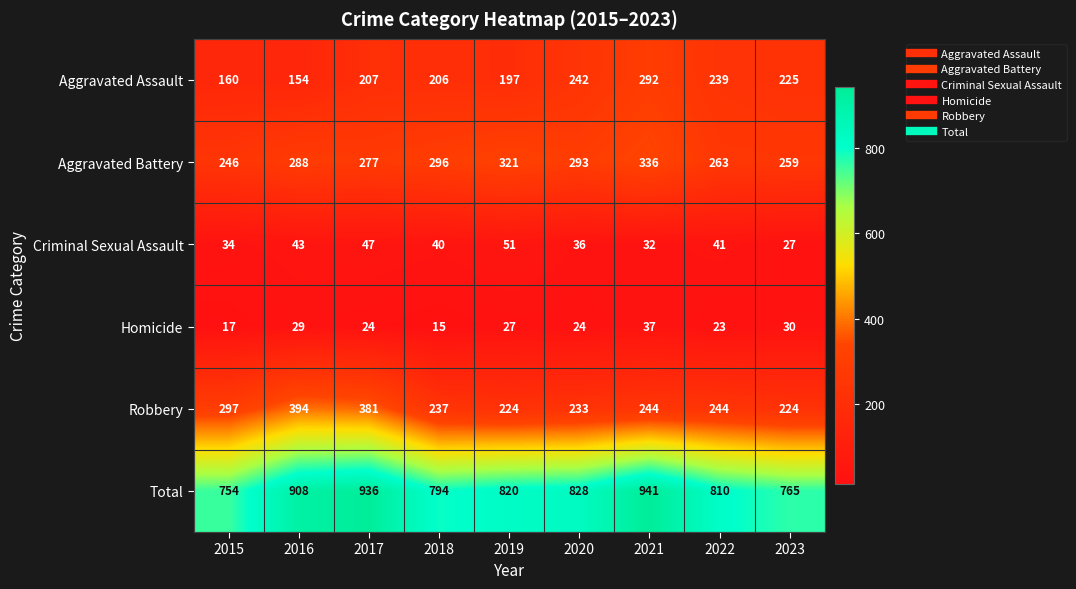

How many distinct data groups are displayed?

6